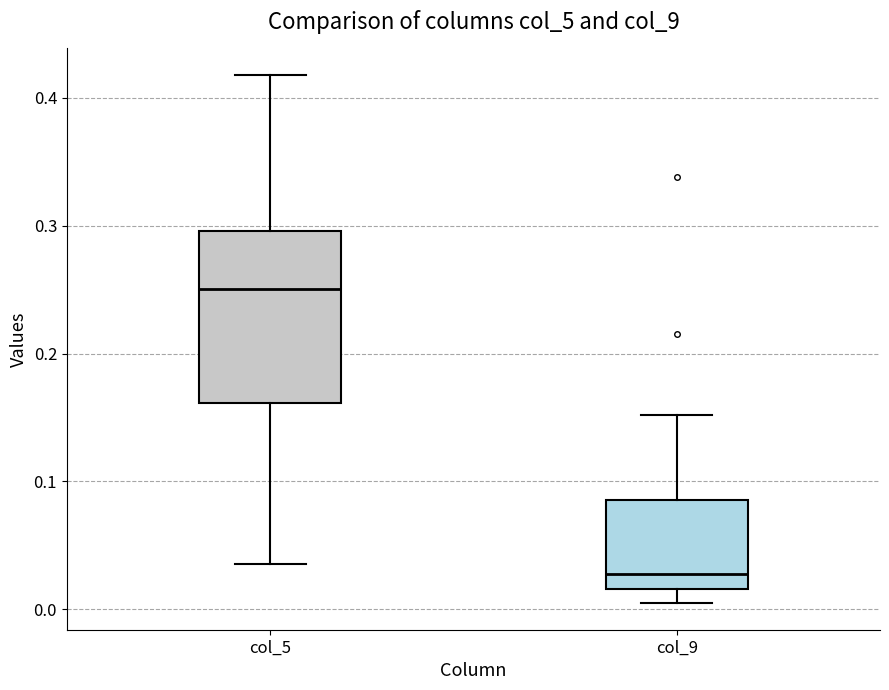

Where is the upper edge of the box for col_9 on the y-axis? The values are not printed on the chart, so give them approximately, as read against the axis.

0.09